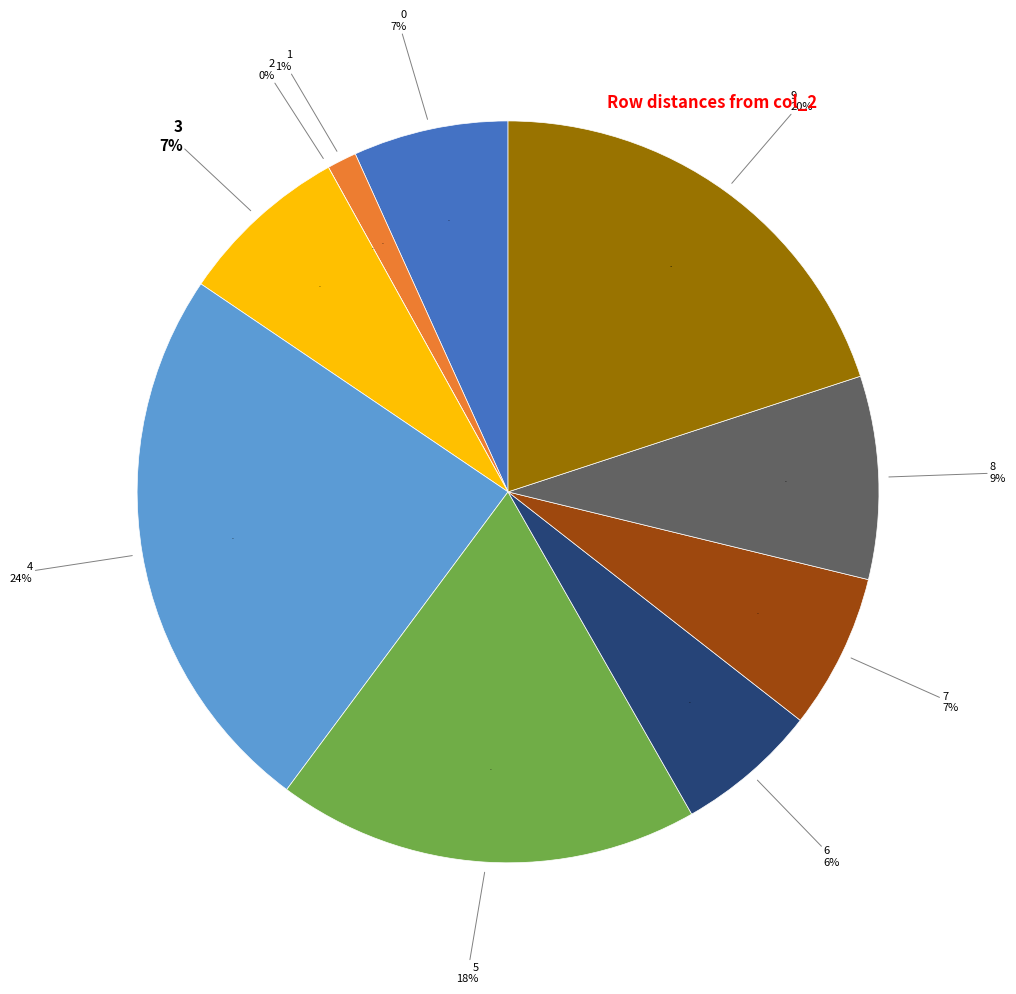

To the nearest percent, what is the average slice percentage?

10%